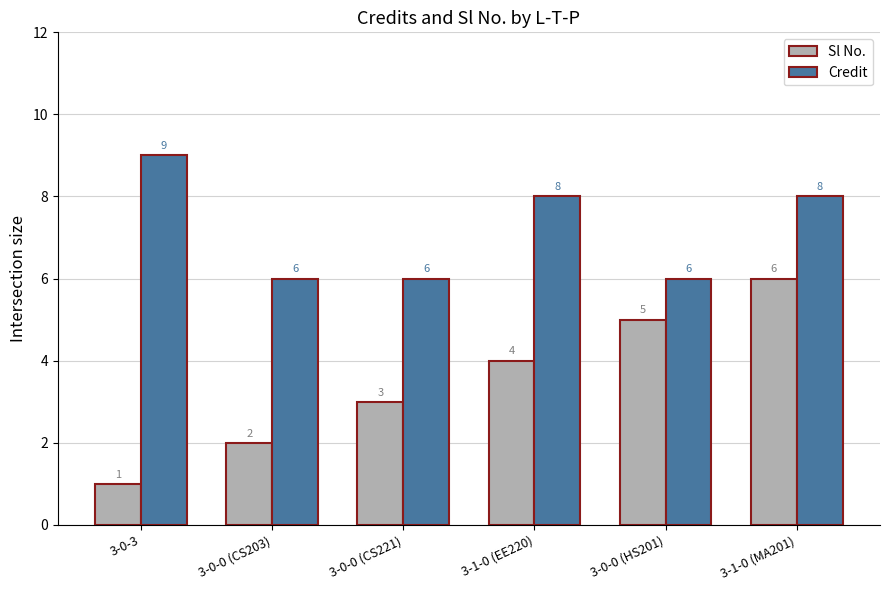

What is the sum of all Sl No. values?

21